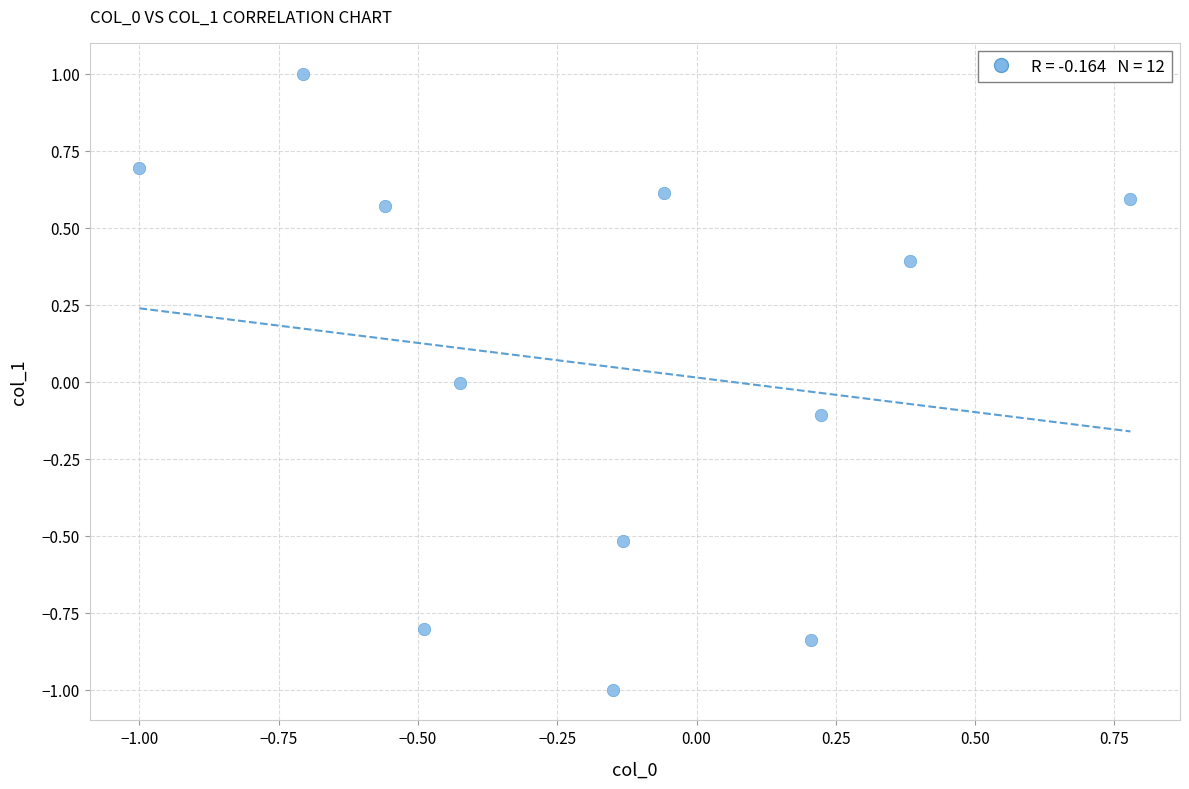

What is the range of X values (max minus min)?

1.8